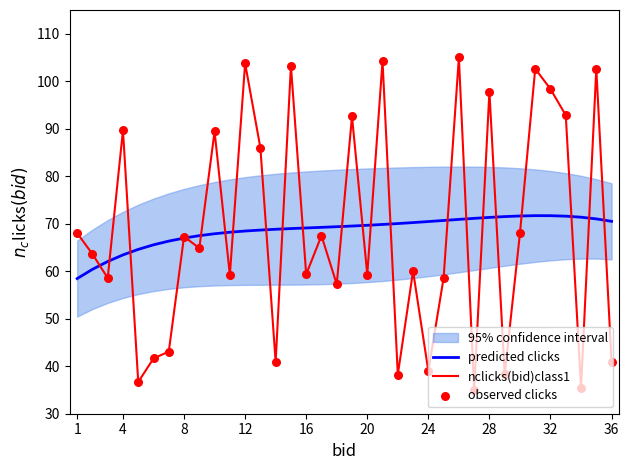

What is the minimum value for predicted clicks?

58.5